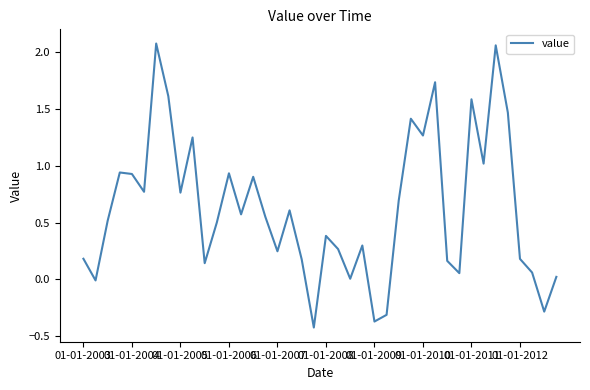

What is the difference between the maximum and minimum values?

2.5